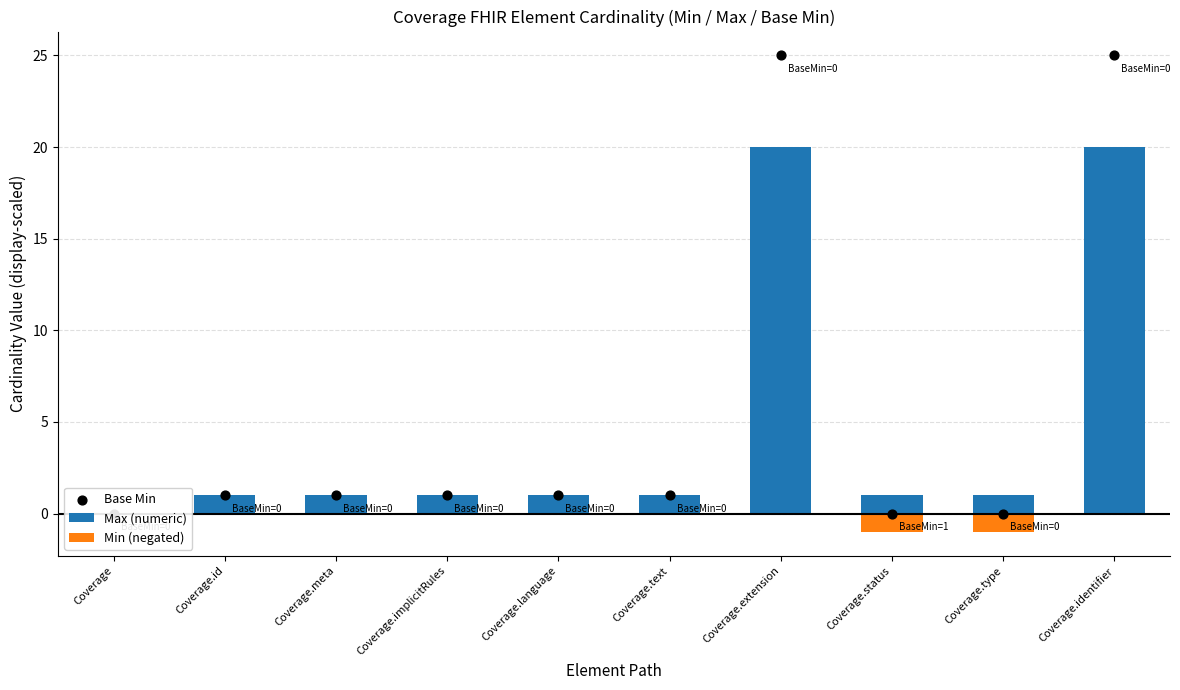

Which series has the largest total across all categories?

Base Min